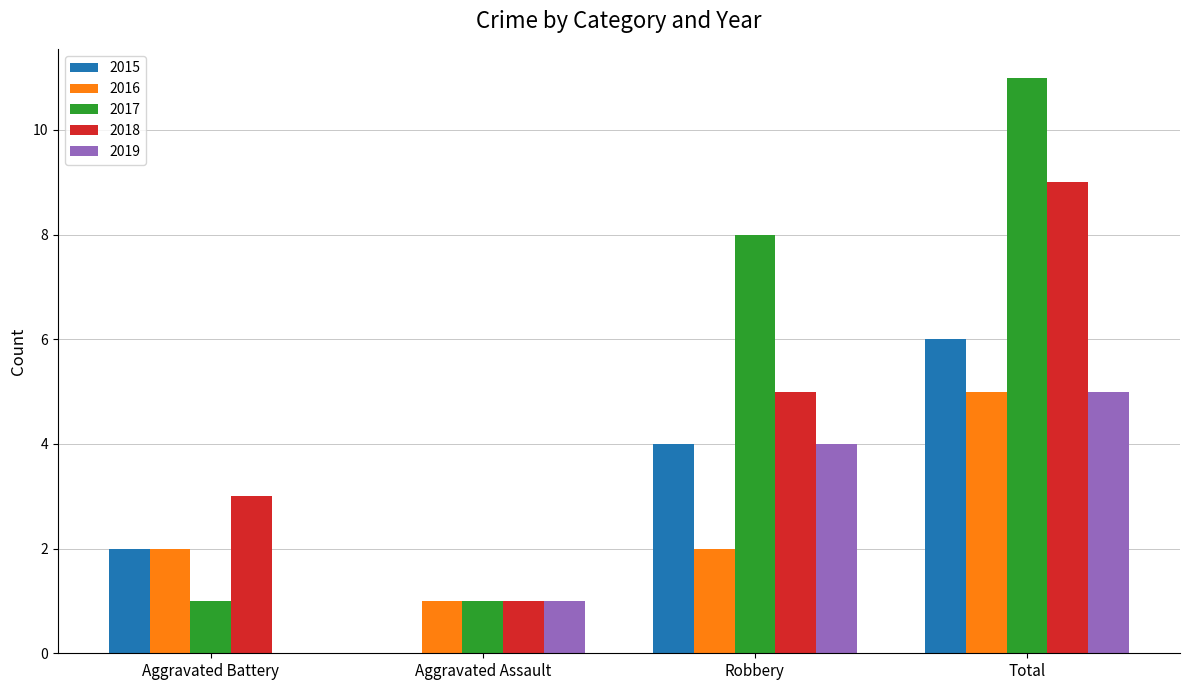

How many groups of bars are there?

4